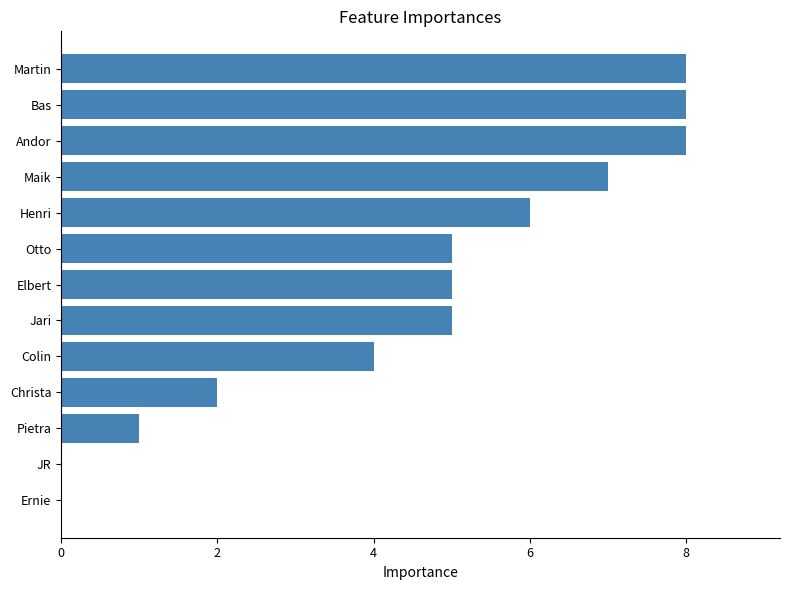

Is it true that the value at Bas is 11?

False